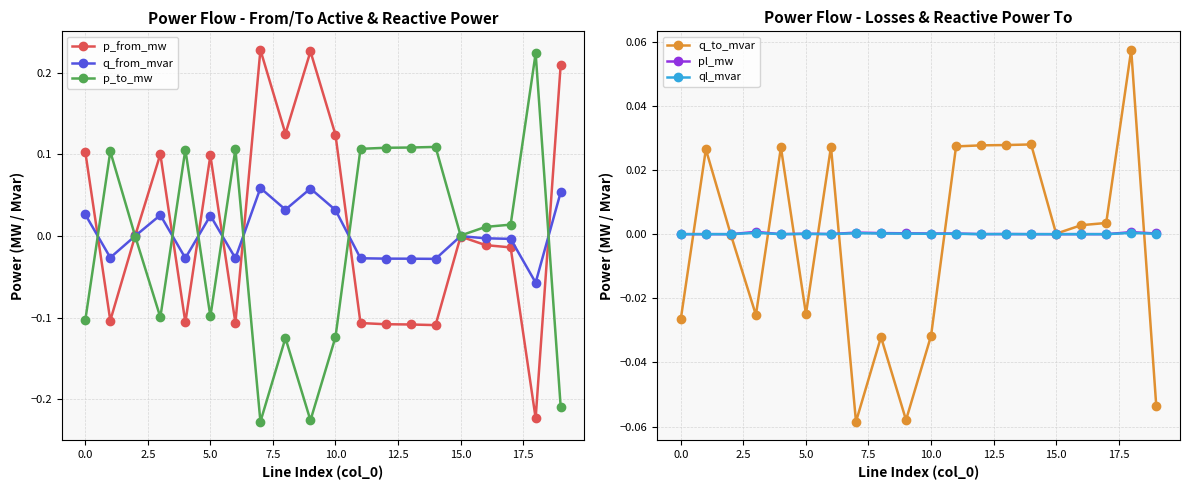

Reading left to right, what are all the values shown in this chart?

p_from_mw: 0.1	-0.1	0.0	0.1	-0.1	0.1	-0.1	0.2	0.1	0.2	0.1	-0.1	-0.1	-0.1	-0.1	-0.0	-0.0	-0.0	-0.2	0.2
q_from_mvar: 0.0	-0.0	0.0	0.0	-0.0	0.0	-0.0	0.1	0.0	0.1	0.0	-0.0	-0.0	-0.0	-0.0	-0.0	-0.0	-0.0	-0.1	0.1
p_to_mw: -0.1	0.1	-0.0	-0.1	0.1	-0.1	0.1	-0.2	-0.1	-0.2	-0.1	0.1	0.1	0.1	0.1	0.0	0.0	0.0	0.2	-0.2
q_to_mvar: -0.0	0.0	-0.0	-0.0	0.0	-0.0	0.0	-0.1	-0.0	-0.1	-0.0	0.0	0.0	0.0	0.0	0.0	0.0	0.0	0.1	-0.1
pl_mw: 0.0	0.0	0.0	0.0	0.0	0.0	0.0	0.0	0.0	0.0	0.0	0.0	0.0	0.0	0.0	0.0	0.0	0.0	0.0	0.0
ql_mvar: 0.0	0.0	-0.0	0.0	0.0	0.0	0.0	0.0	0.0	0.0	0.0	0.0	0.0	0.0	0.0	-0.0	0.0	0.0	0.0	0.0